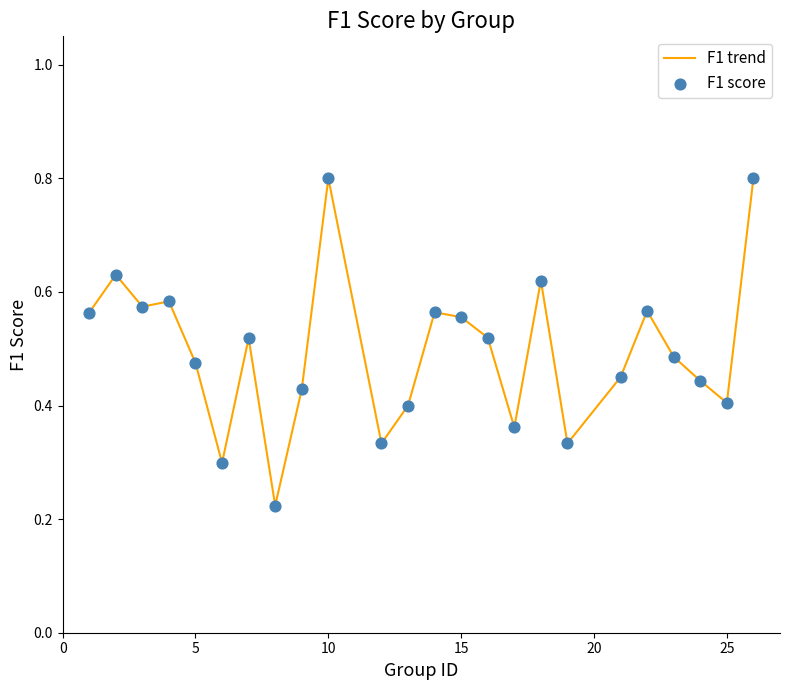

What is the greatest value displayed?

0.8